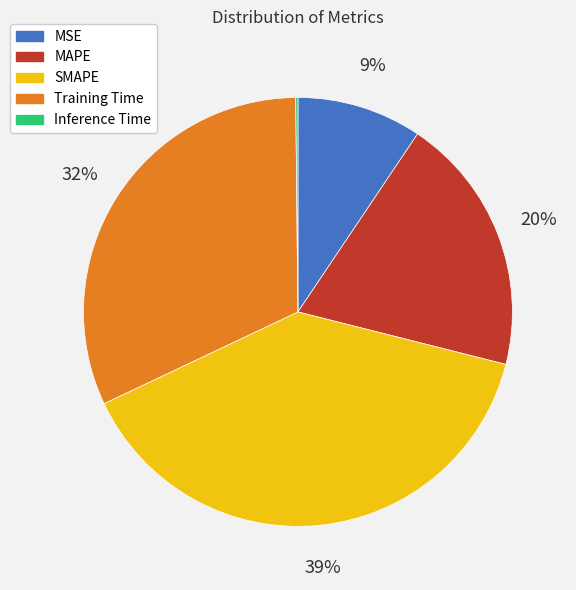

What percentage is the MAPE slice, to the nearest percent?

20%